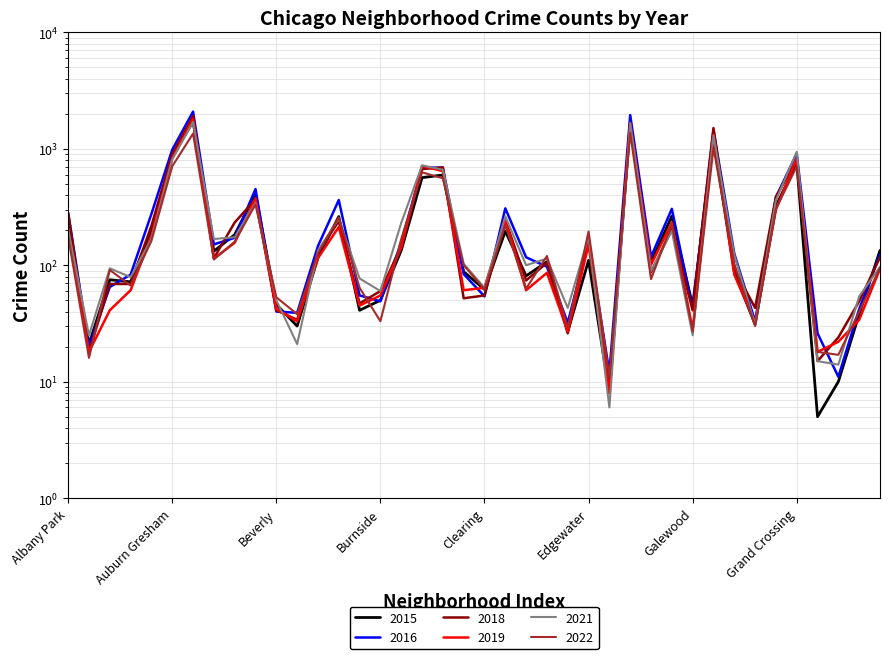

What are all the series names shown in the legend?

2015, 2016, 2018, 2019, 2021, 2022